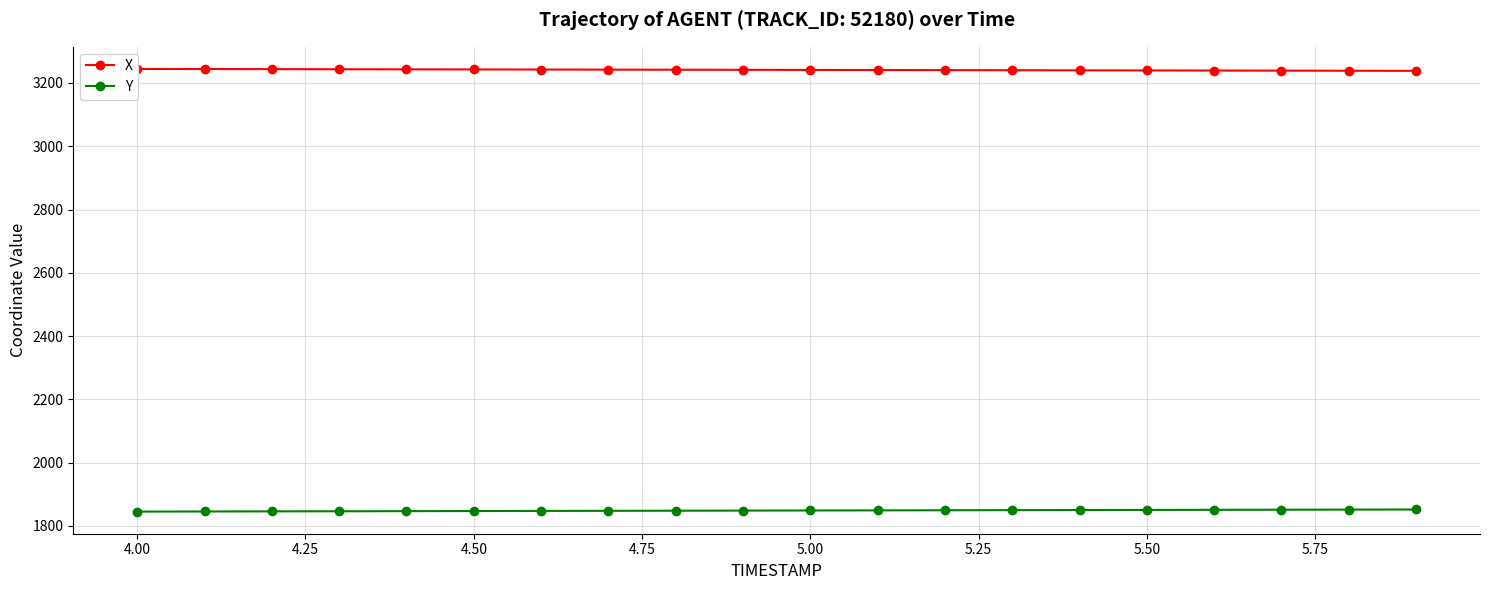

Does the chart have visible grid lines?

Yes